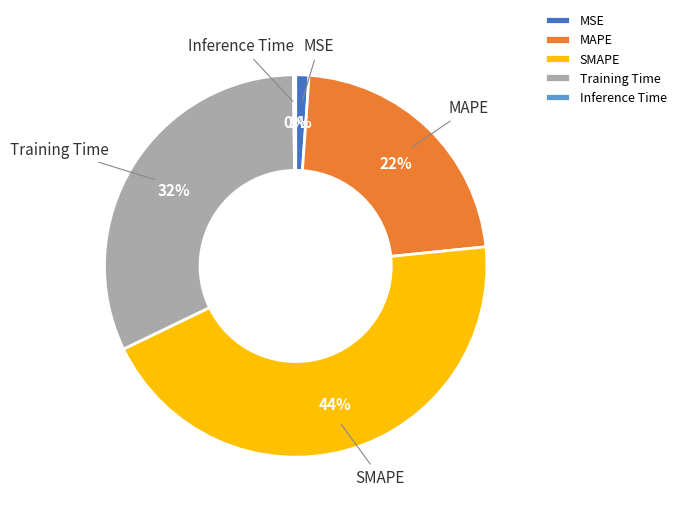

To the nearest percent, what is the difference between the MAPE and Training Time slice percentages?

10%